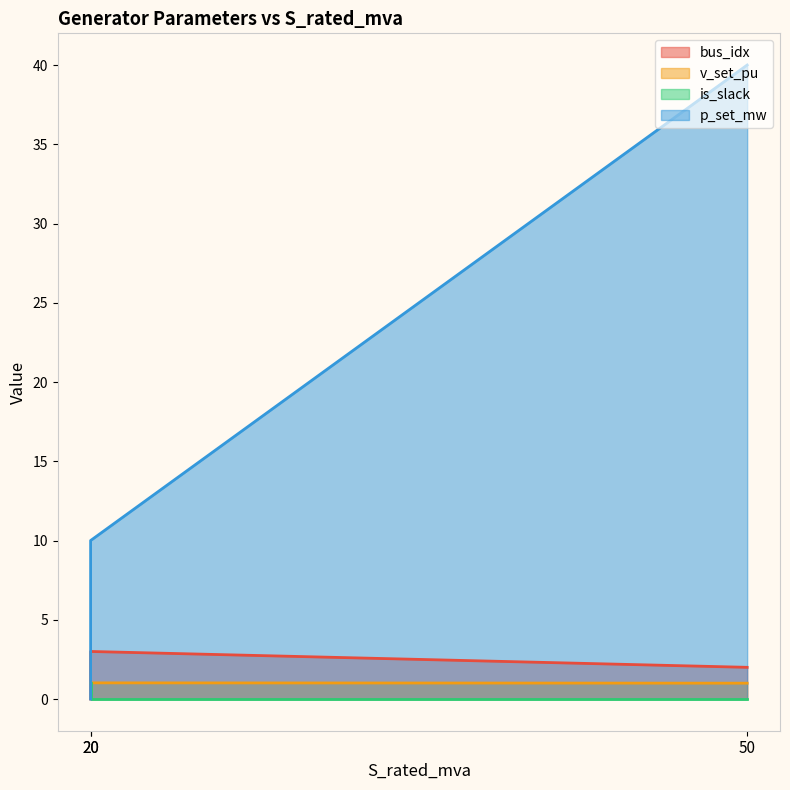

How many lines are shown in the chart?

4